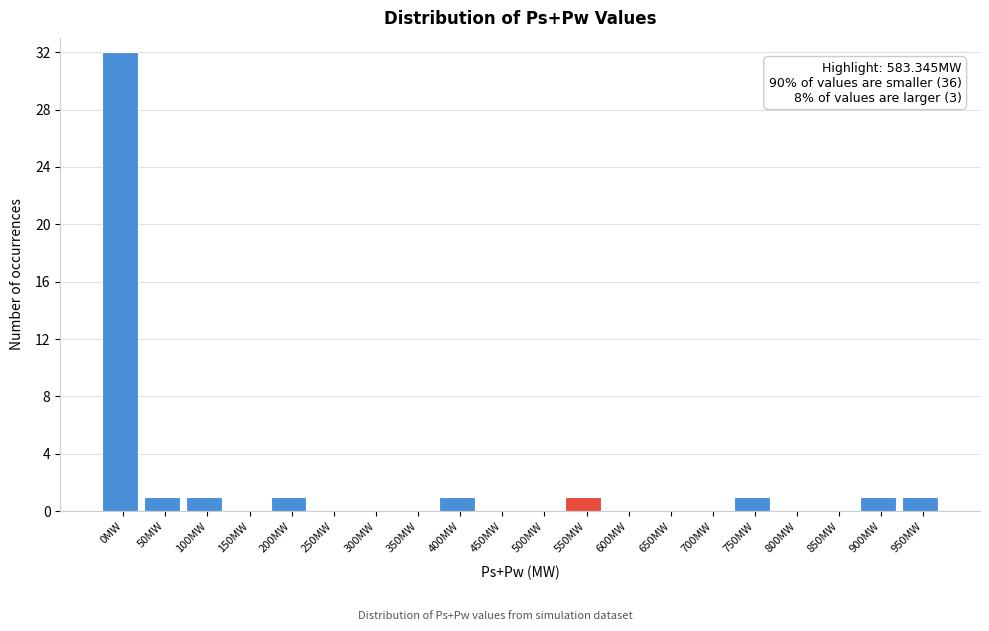

Reading left to right, extract all data points from this chart.

0MW=32	50MW=1	100MW=1	150MW=0	200MW=1	250MW=0	300MW=0	350MW=0	400MW=1	450MW=0	500MW=0	550MW=1	600MW=0	650MW=0	700MW=0	750MW=1	800MW=0	850MW=0	900MW=1	950MW=1